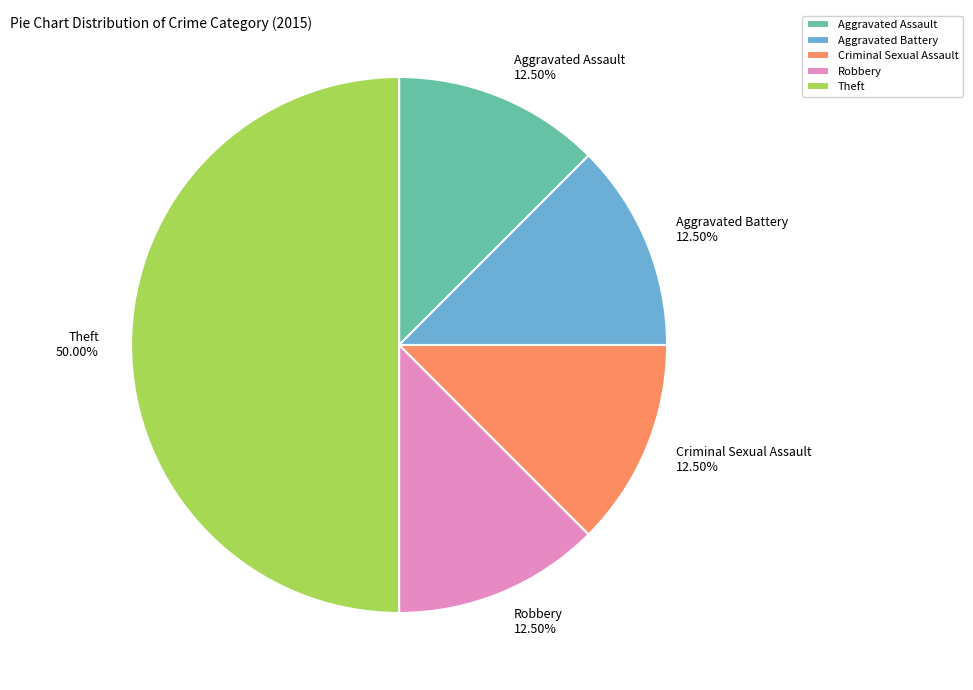

To the nearest percent, what portion does Theft represent?

50%